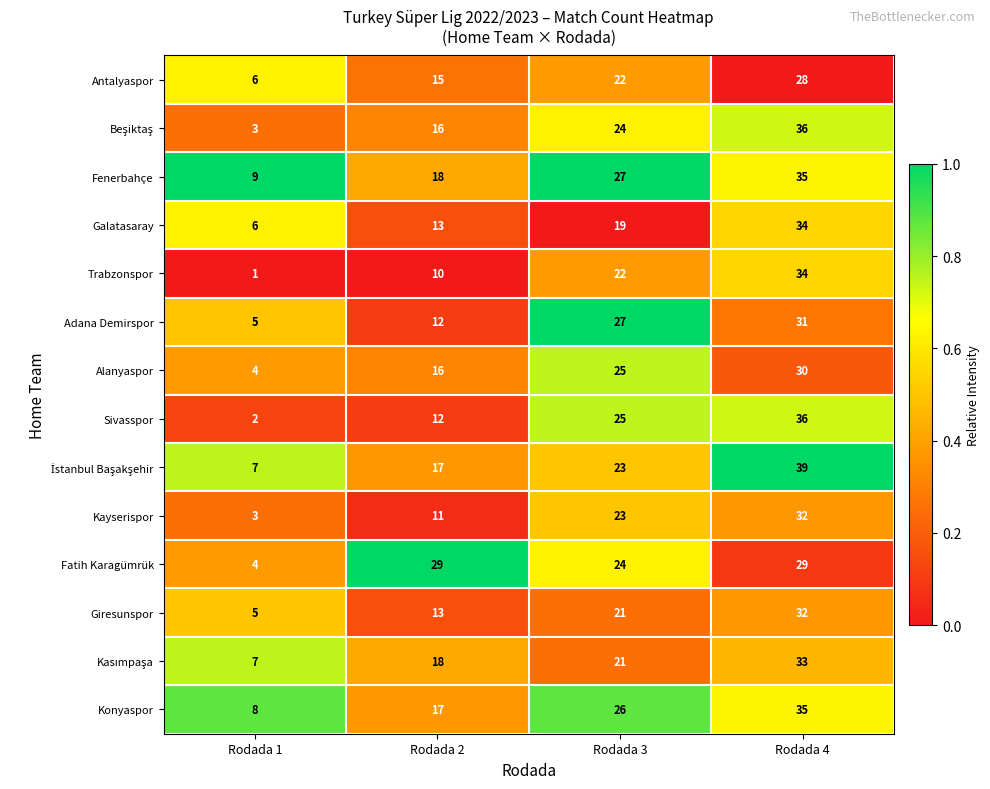

Which series has the largest range (max minus min)?

Sivasspor